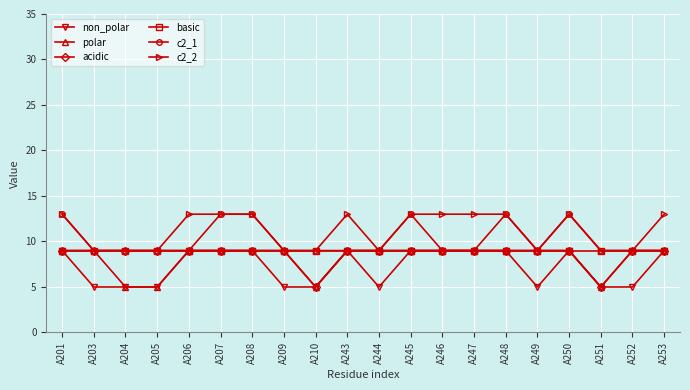

What is the spread (max minus min) of values at A250?

4